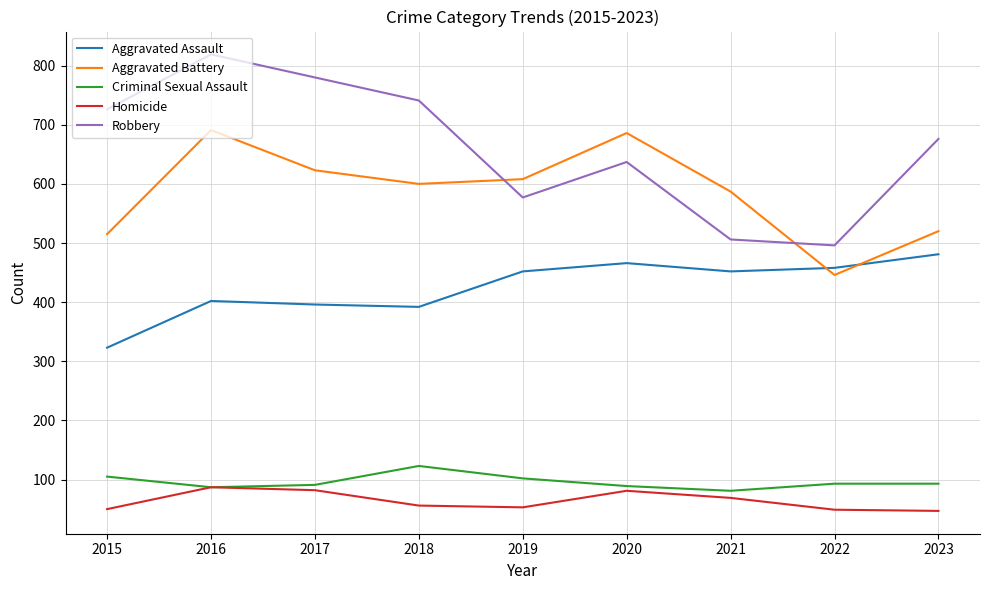

At which category is the sum across all series the highest?

2016